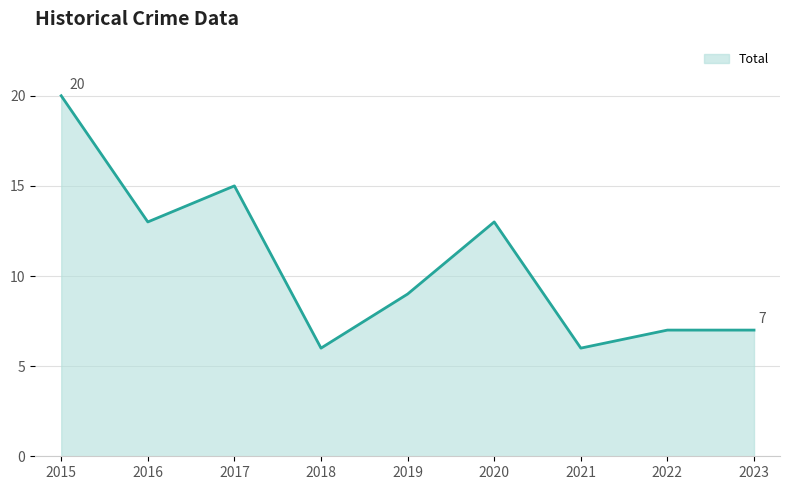

What value does the data have at 2022?

7